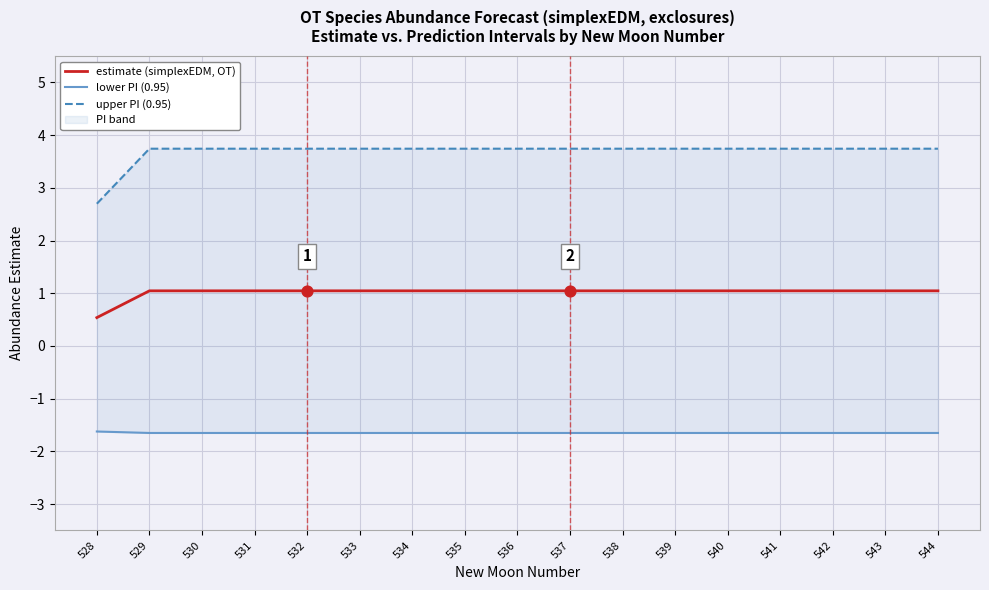

Which series contains the lowest Y value?

lower PI (0.95)